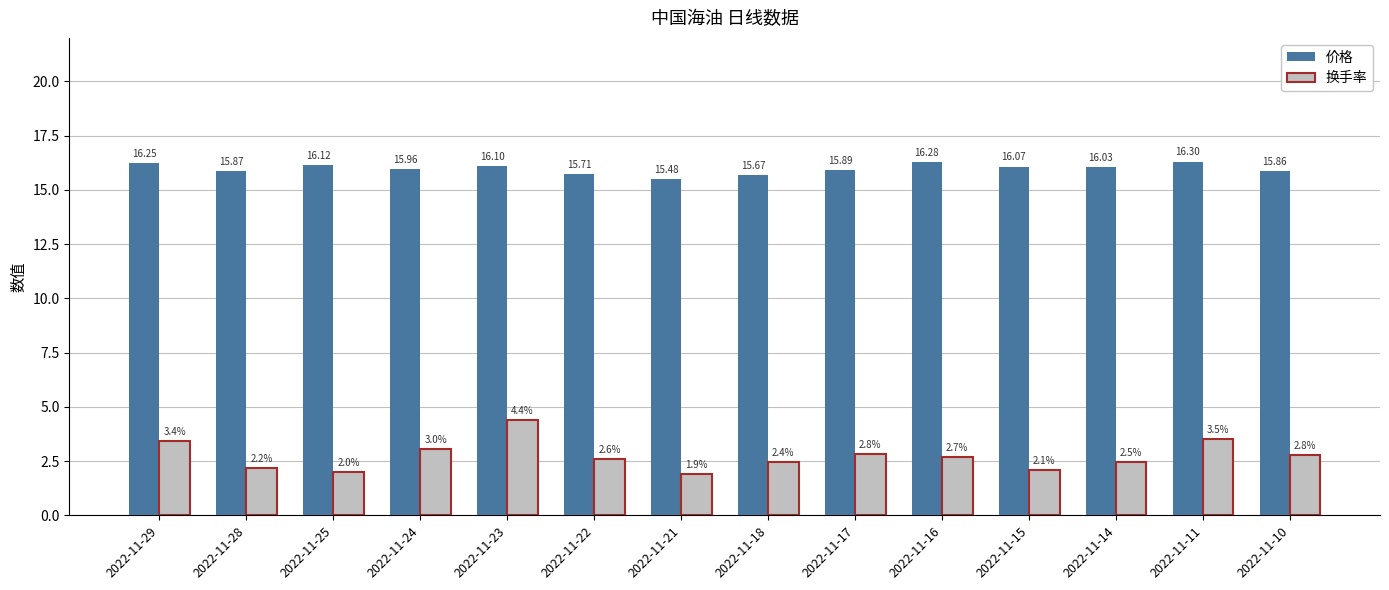

Rank the series by their maximum value, from lowest to highest.

换手率, 价格